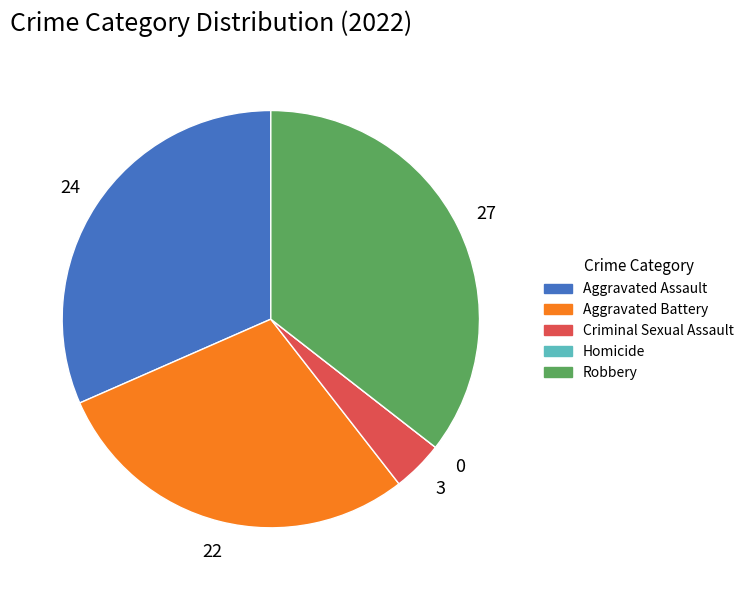

Does Aggravated Assault represent more than half of the total?

No